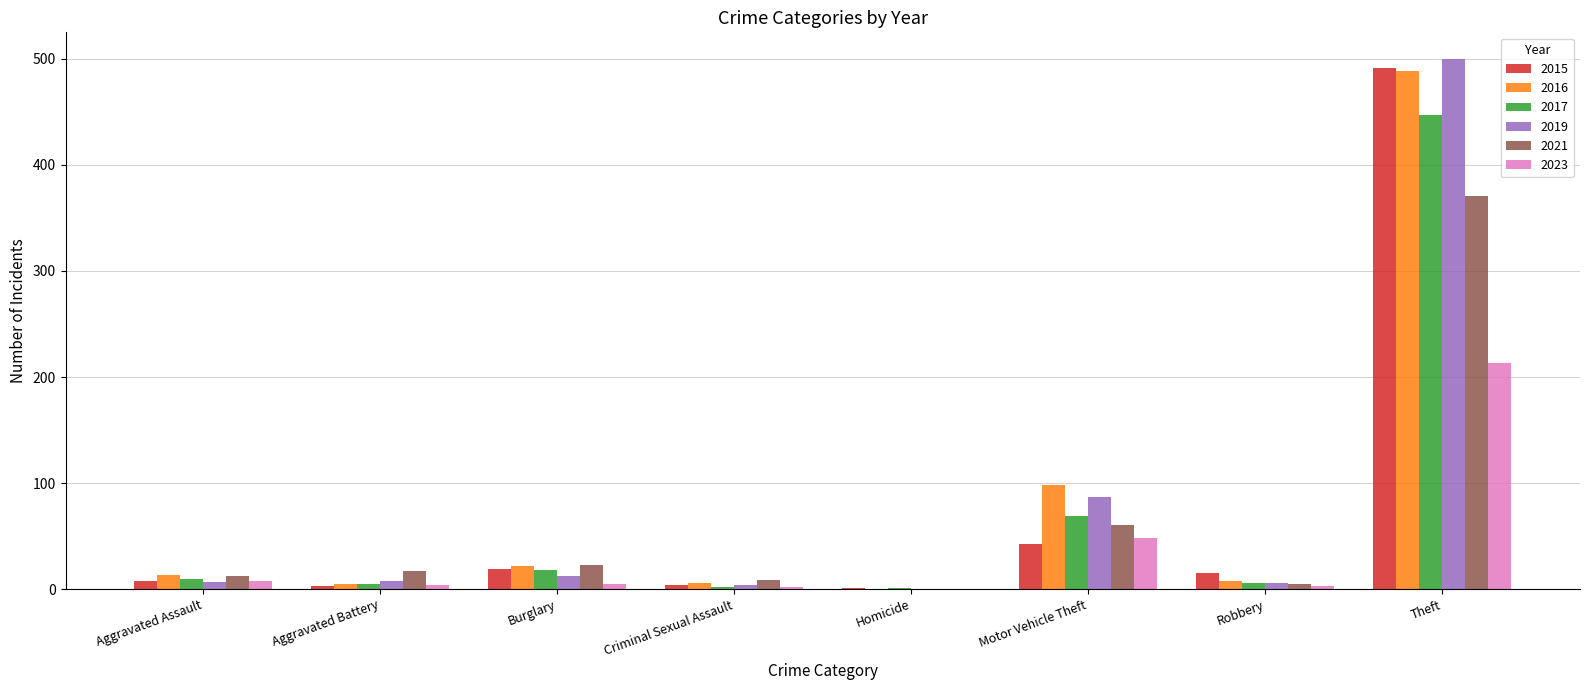

What is the greatest value displayed?

500